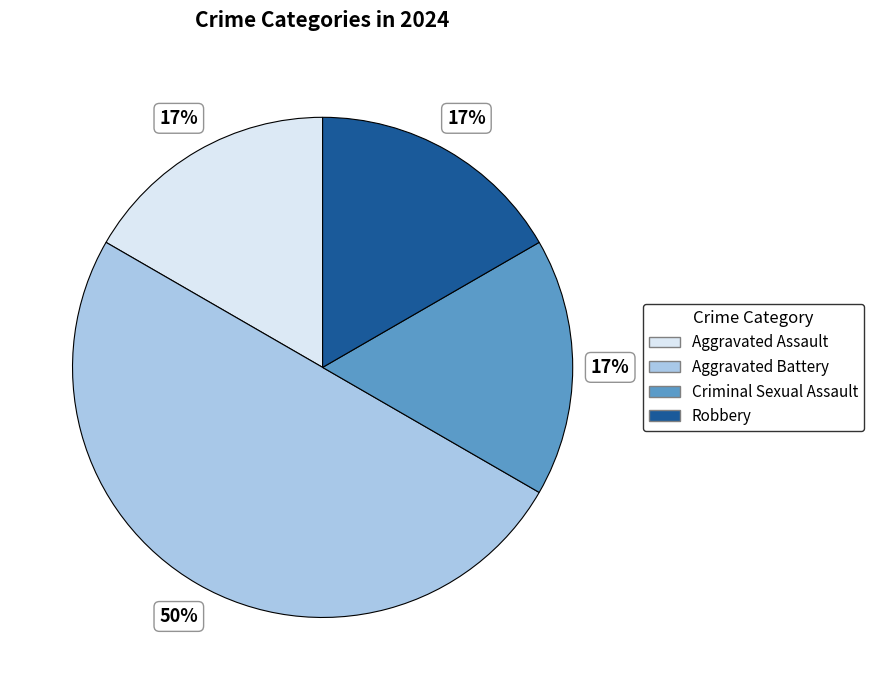

Does Robbery account for over 50% of the chart?

No